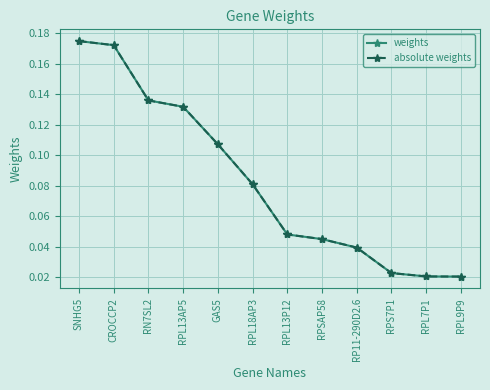

True or false: absolute weights has a value of 0.1 at RPSAP58.

False